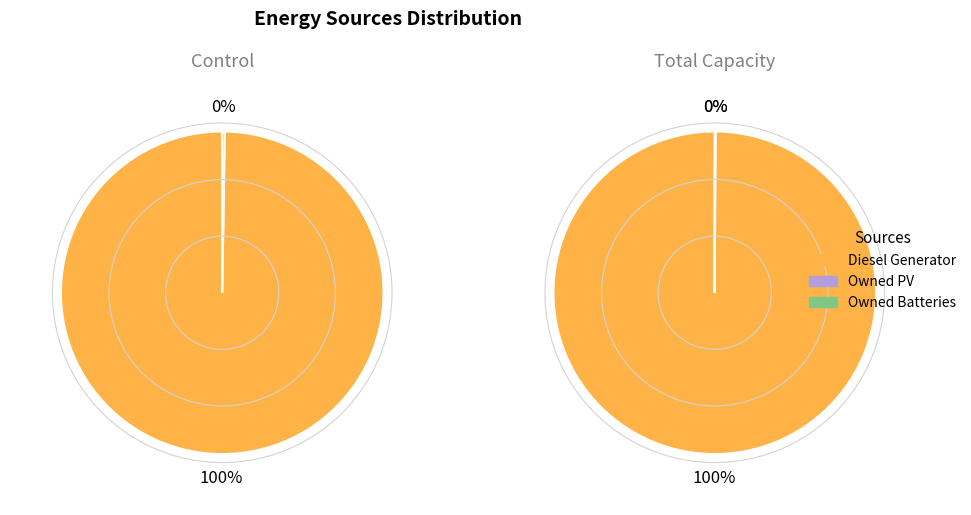

To the nearest percent, what is the average slice percentage?

33%